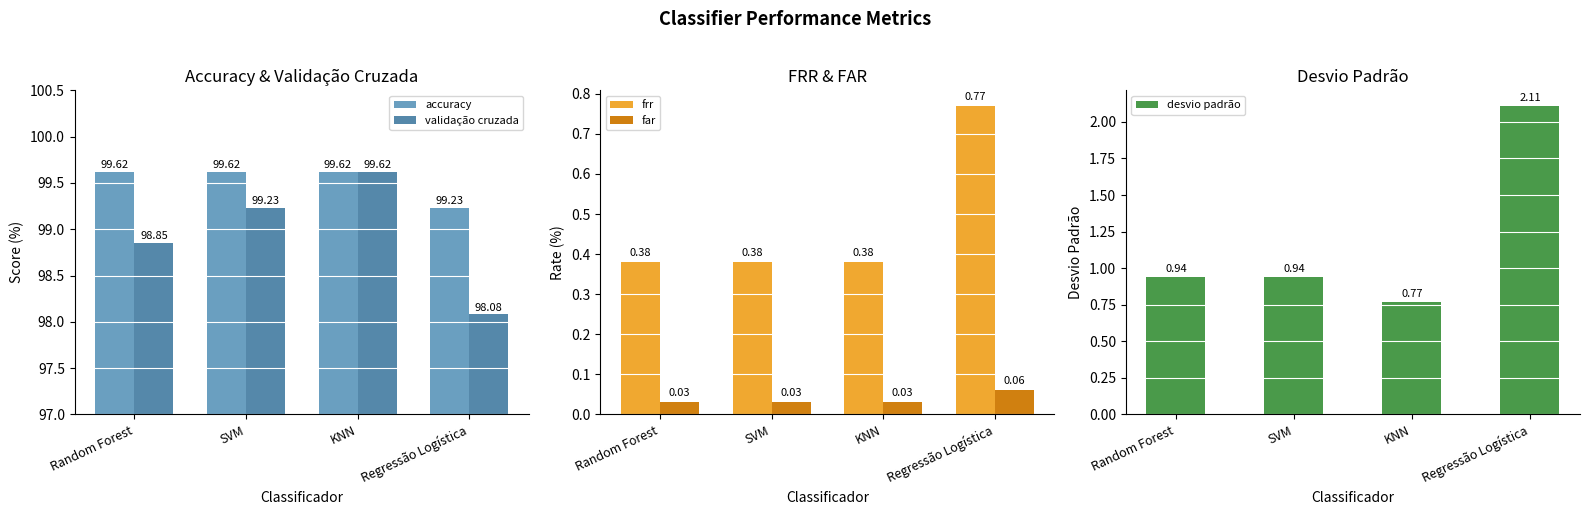

Which series has the widest spread of values?

validação cruzada